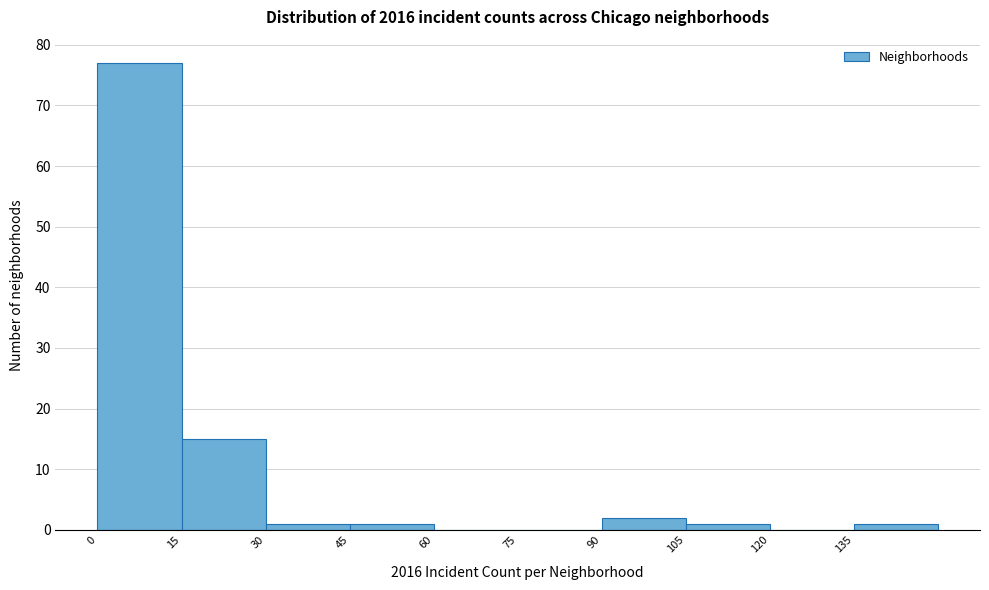

How tall is the bar that spans 0 to 15 on the x-axis? Neither the bar edges nor the heights are printed on the chart, so give them approximately, as read against the axes.

77